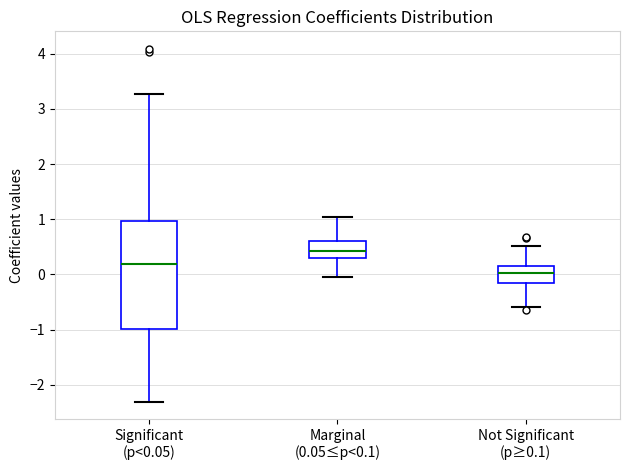

Which box is the tallest, from its lower edge to its upper edge?

Significant (p<0.05)